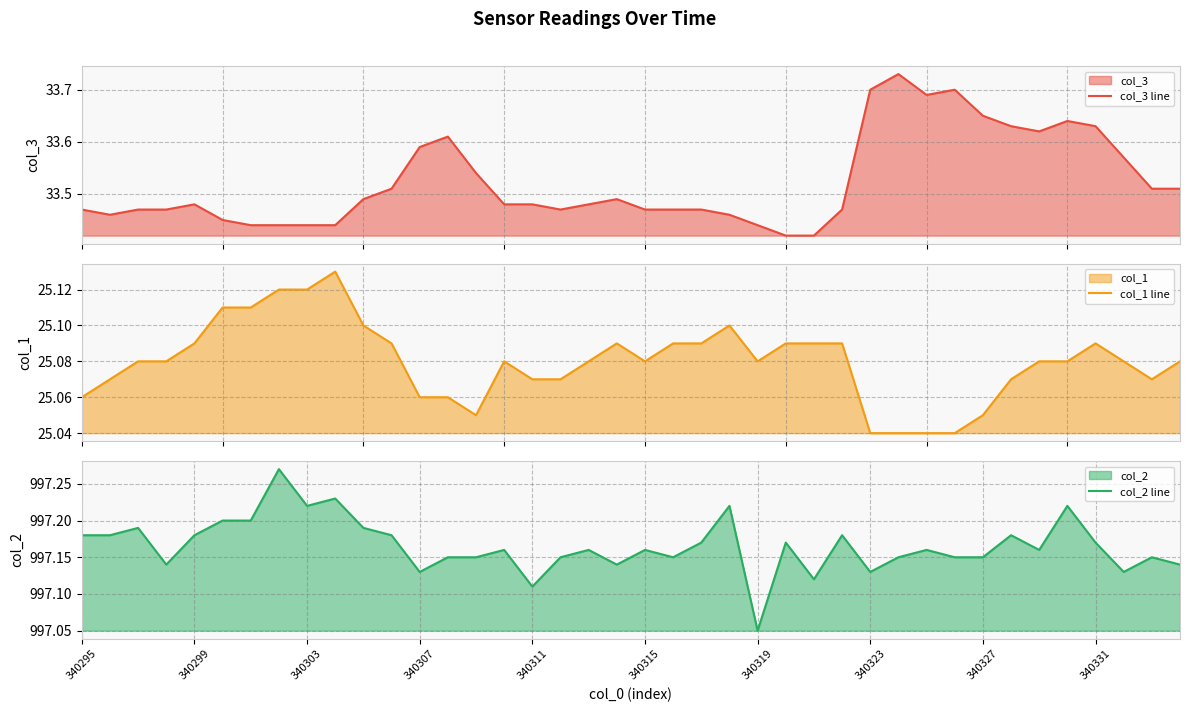

Where is col_2 line nearest to the value 997?

340319